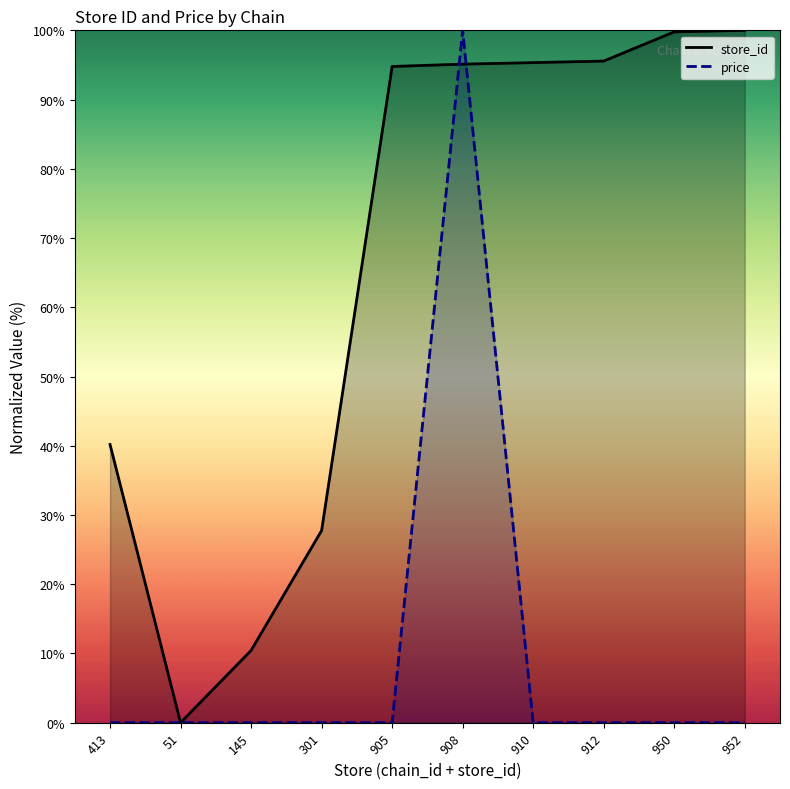

How many values in the price series exceed 0?

1